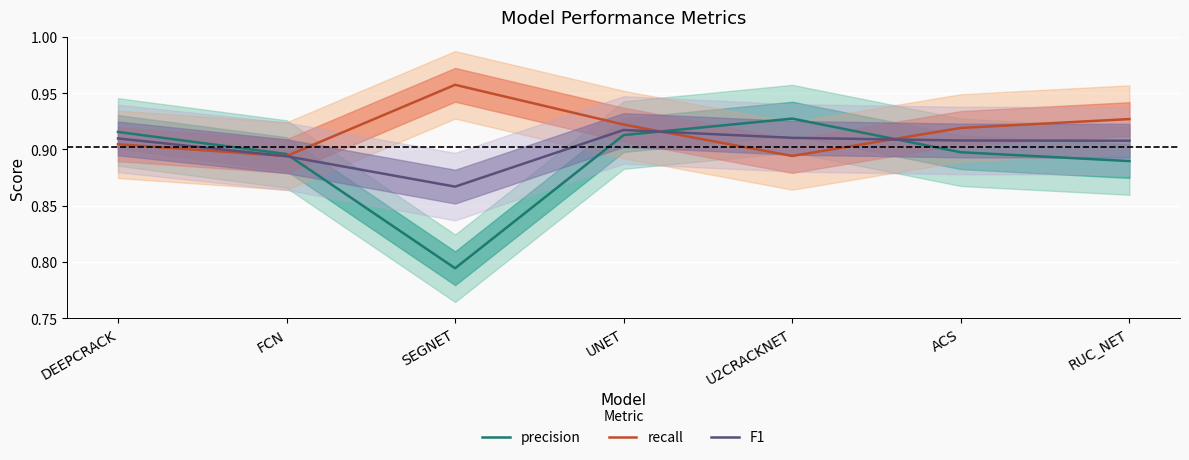

What position from the left is SEGNET?

3